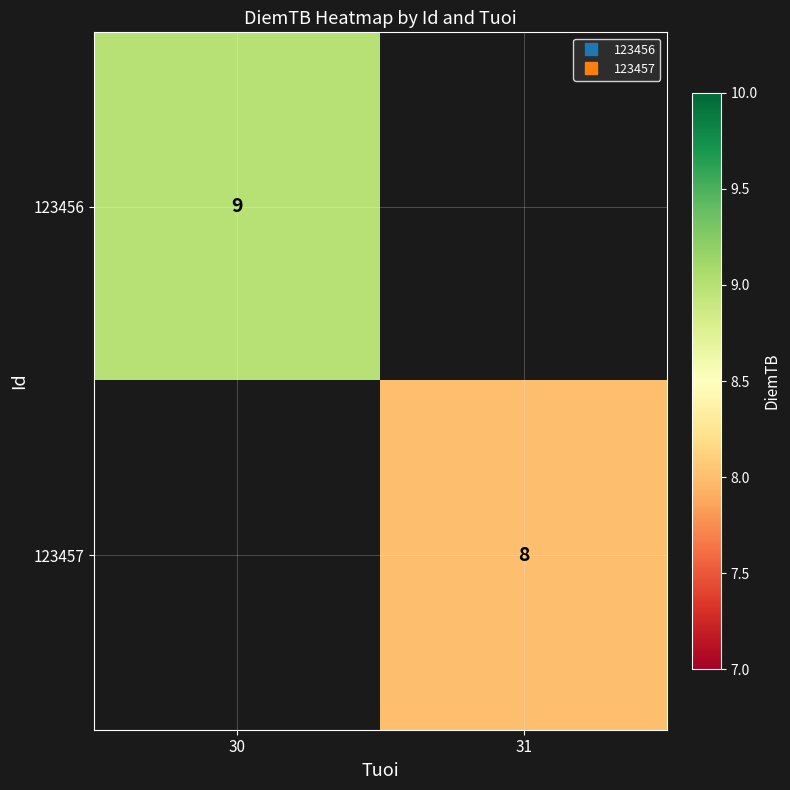

The 123457 series shows -3 at 30. True or false?

False